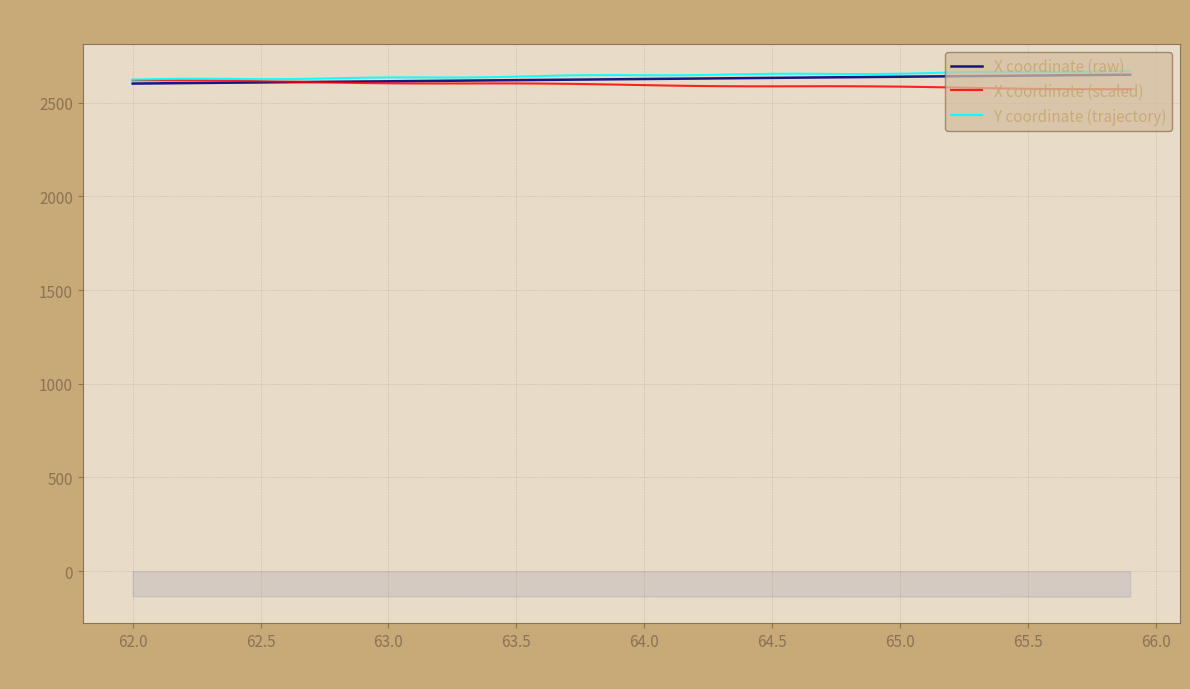

Which series ends up on top after the final intersection of X coordinate (scaled) and X coordinate (raw)?

X coordinate (raw)